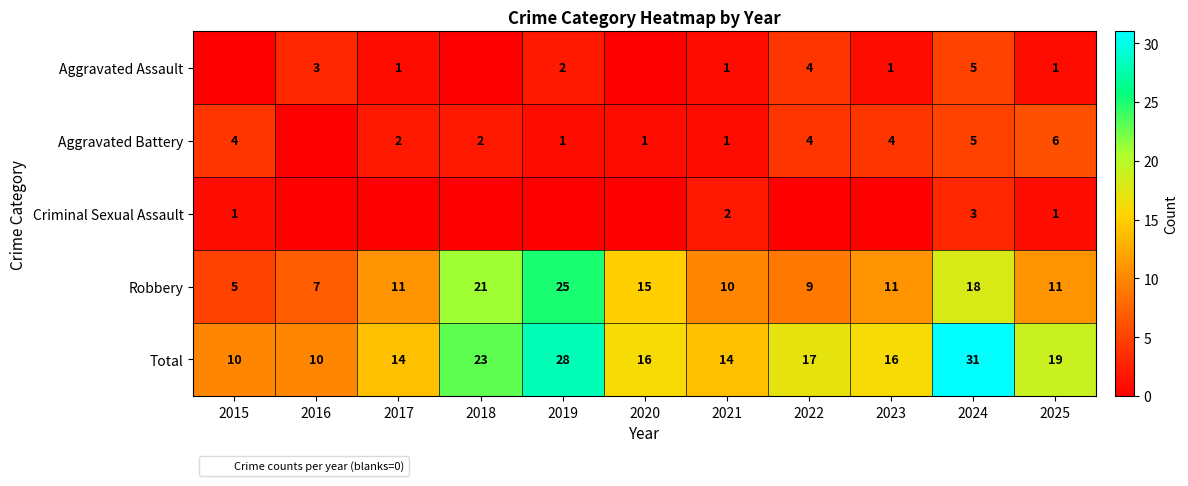

What is the approximate value of Total at 2015, to the nearest 10?

10